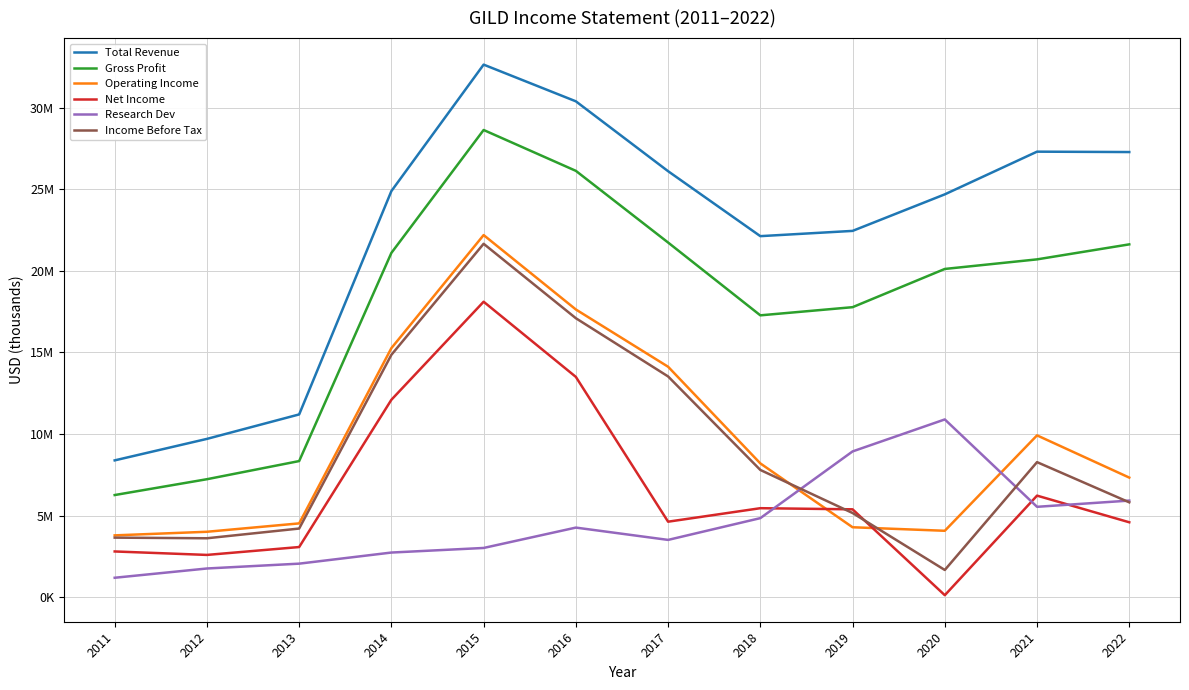

What is the total value across all series at 2012?

28907400